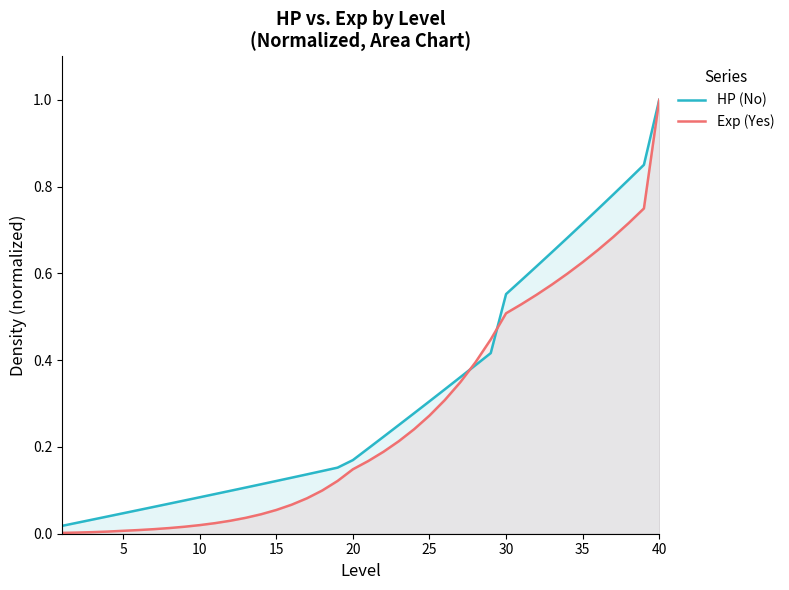

How many lines are shown in the chart?

2